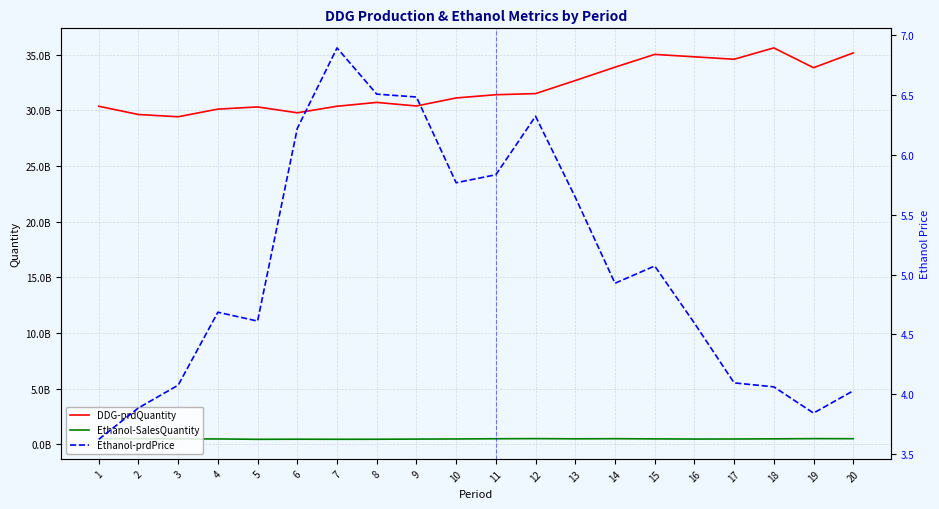

At which category does Ethanol-prdPrice reach its first local peak?

4